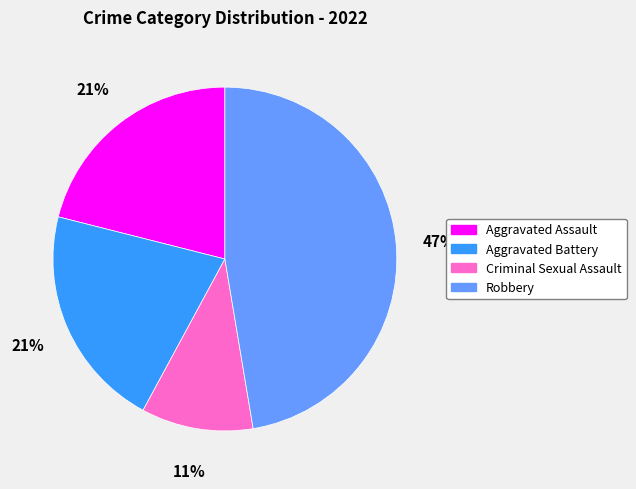

Combined, do Criminal Sexual Assault and Aggravated Assault account for over 50%?

No